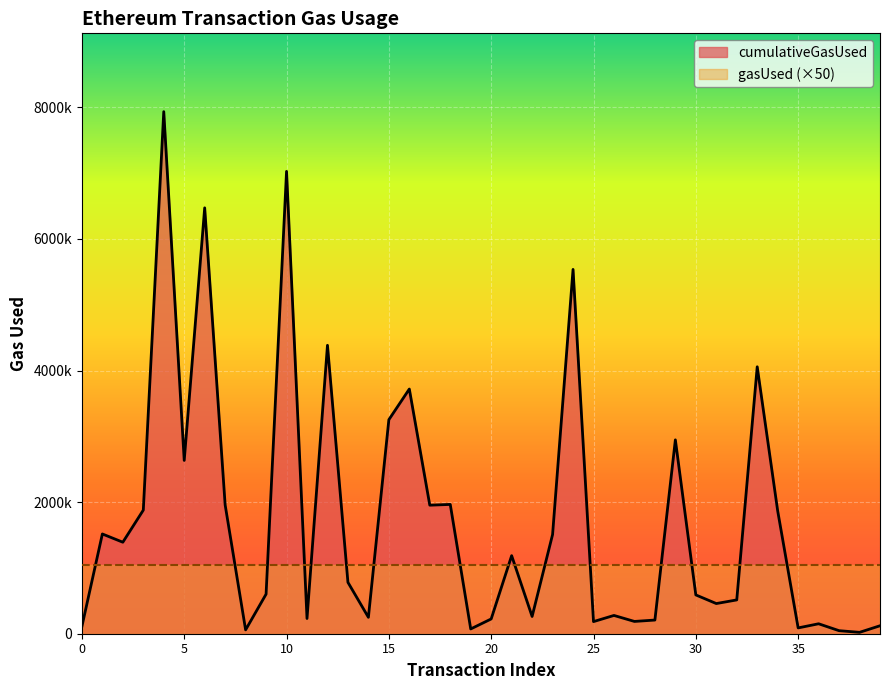

Rank the categories by value from lowest to highest.

38, 37, 8, 19, 35, 0, 39, 36, 25, 27, 28, 20, 11, 14, 22, 26, 31, 32, 30, 9, 13, 21, 2, 23, 1, 34, 3, 17, 7, 18, 5, 29, 15, 16, 33, 12, 24, 6, 10, 4